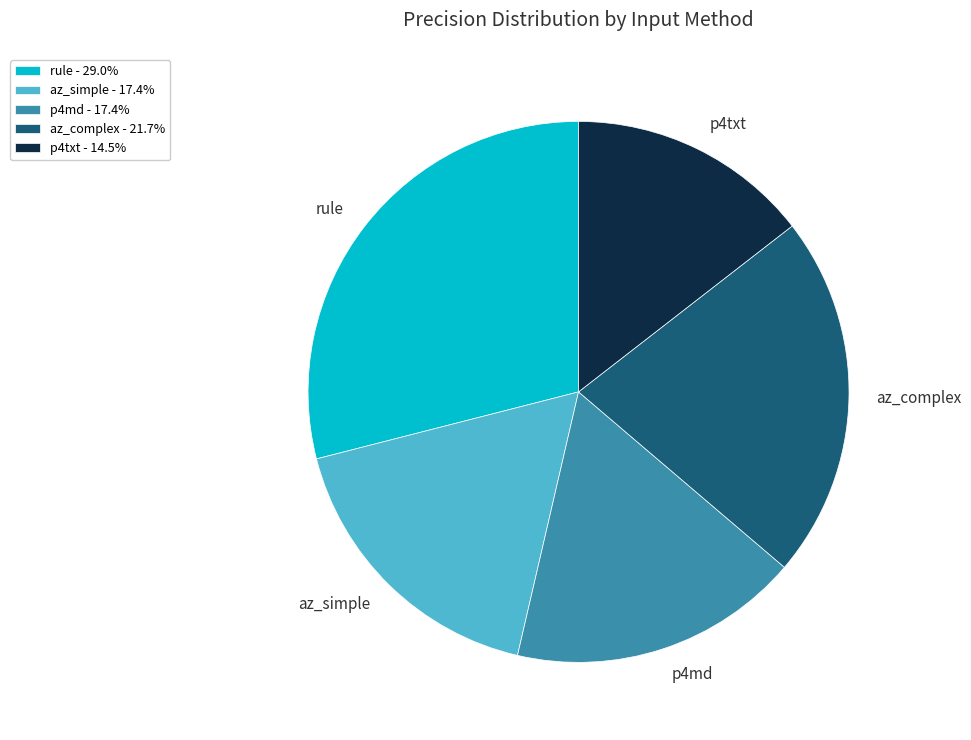

True or false: p4txt accounts for 20% of the total.

False